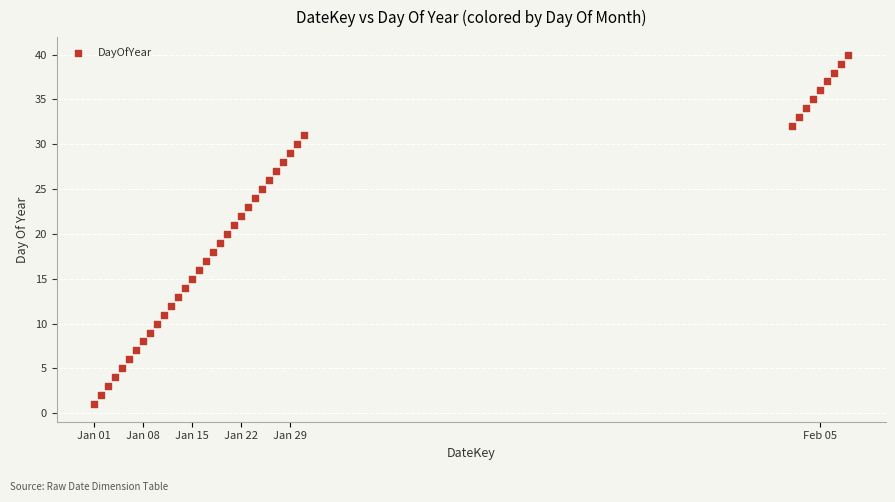

What is the range of Y values (max minus min)?

39